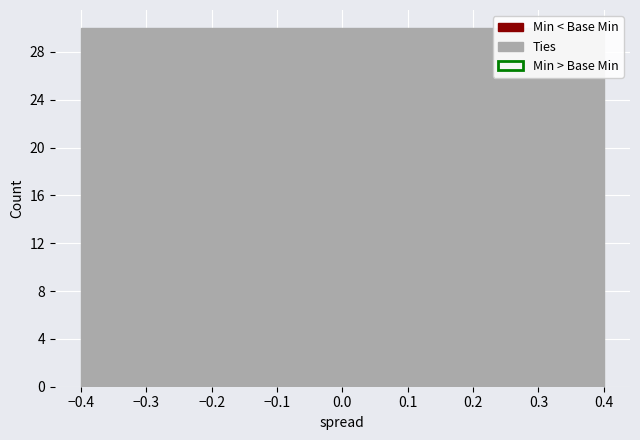

Is it true that Base Min equals 0 at Observation.id?

True